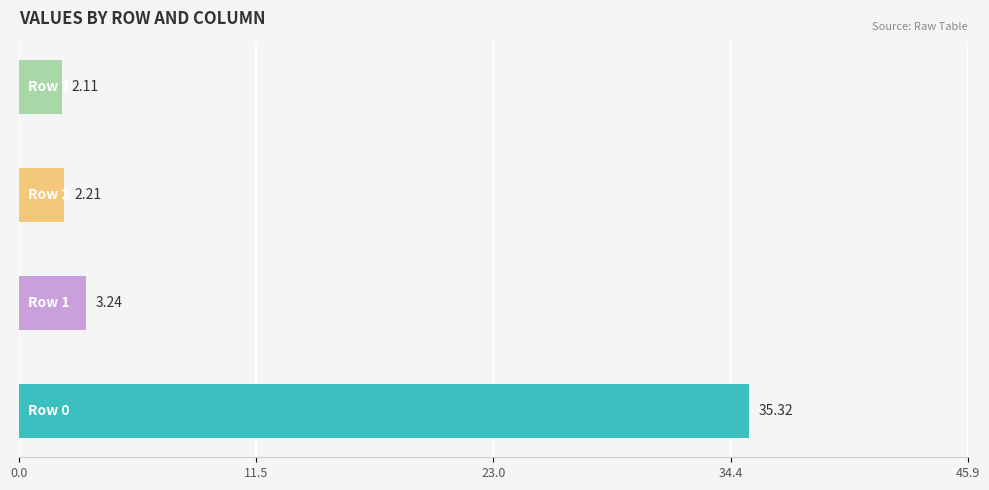

Which series has the widest spread of values?

Row 0